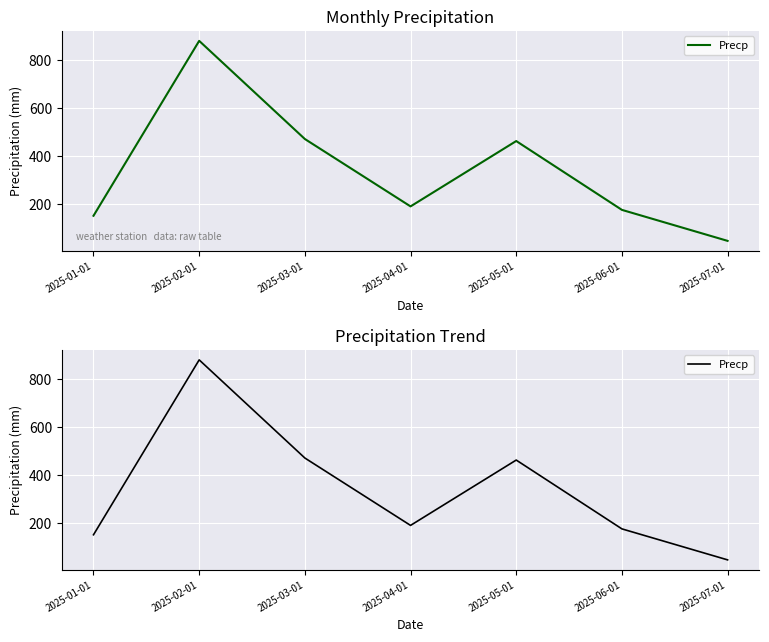

What is the sum of the values at 2025-05-01 and 2025-06-01?

638.5